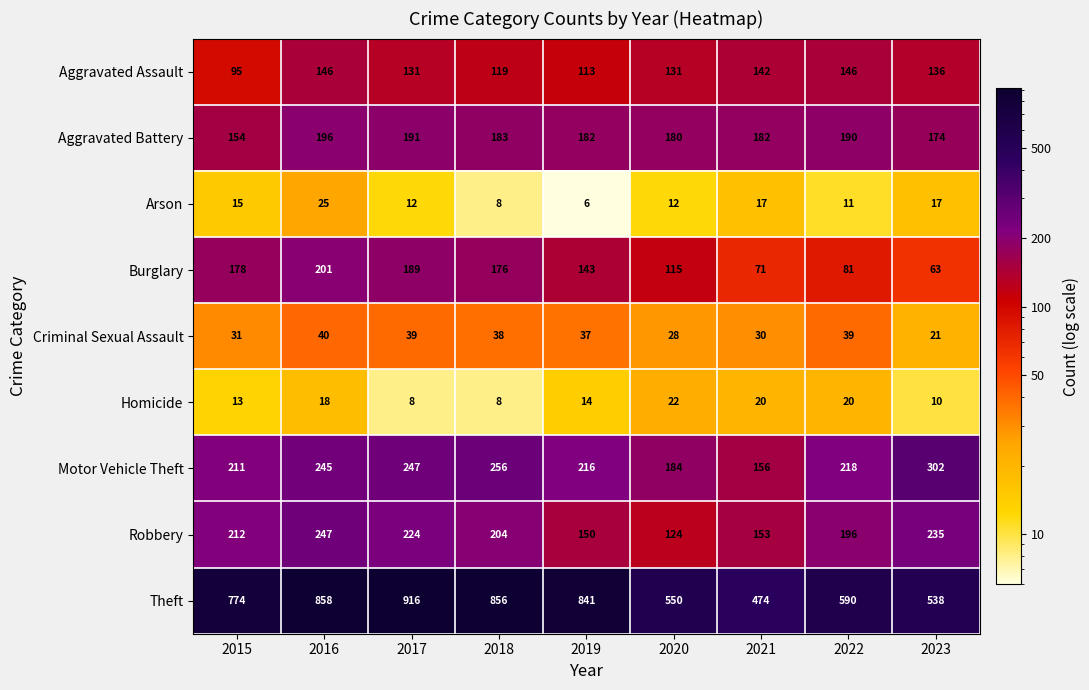

Which series has the largest total across all categories?

Theft